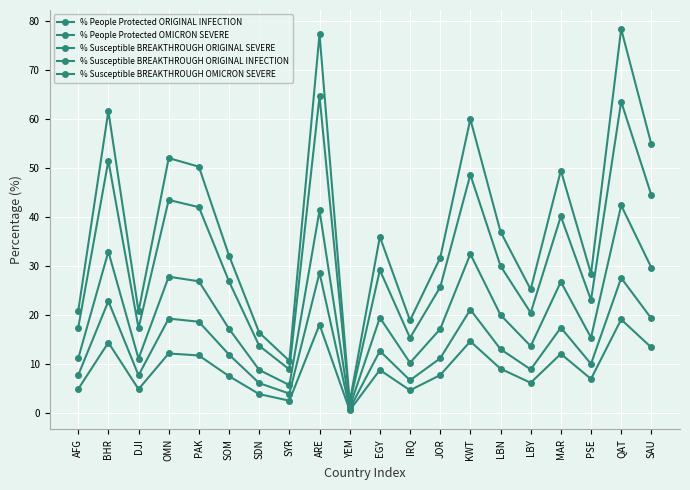

What is the sum of all % People Protected ORIGINAL INFECTION values?

762.8